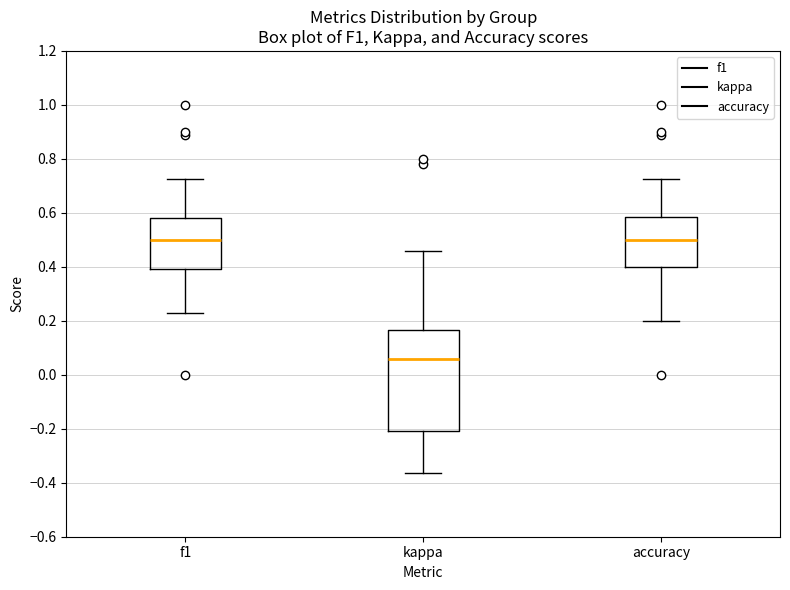

Where is the upper edge of the box for f1 on the y-axis? The values are not printed on the chart, so give them approximately, as read against the axis.

0.58